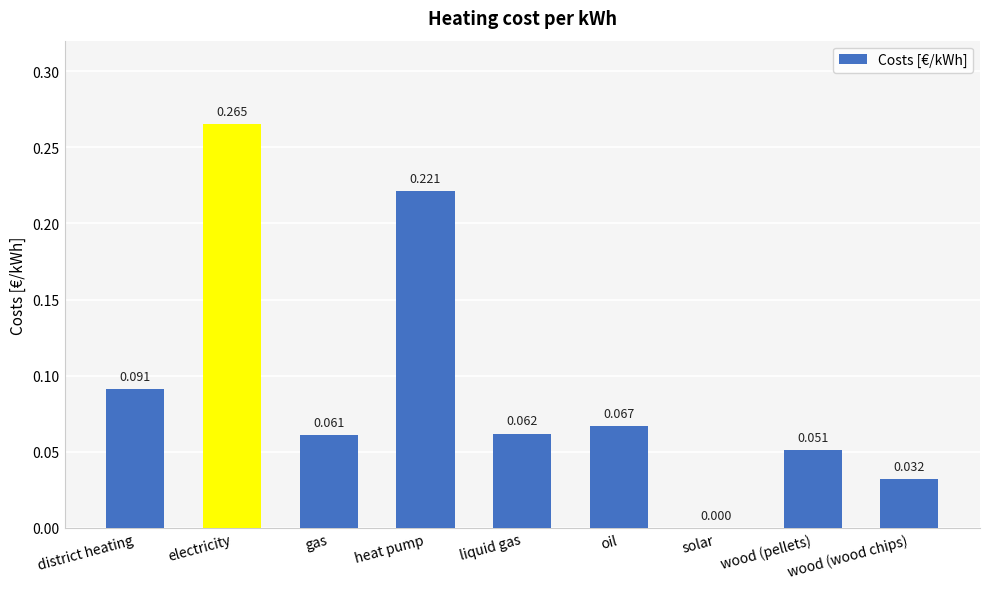

How many values exceed 0?

8